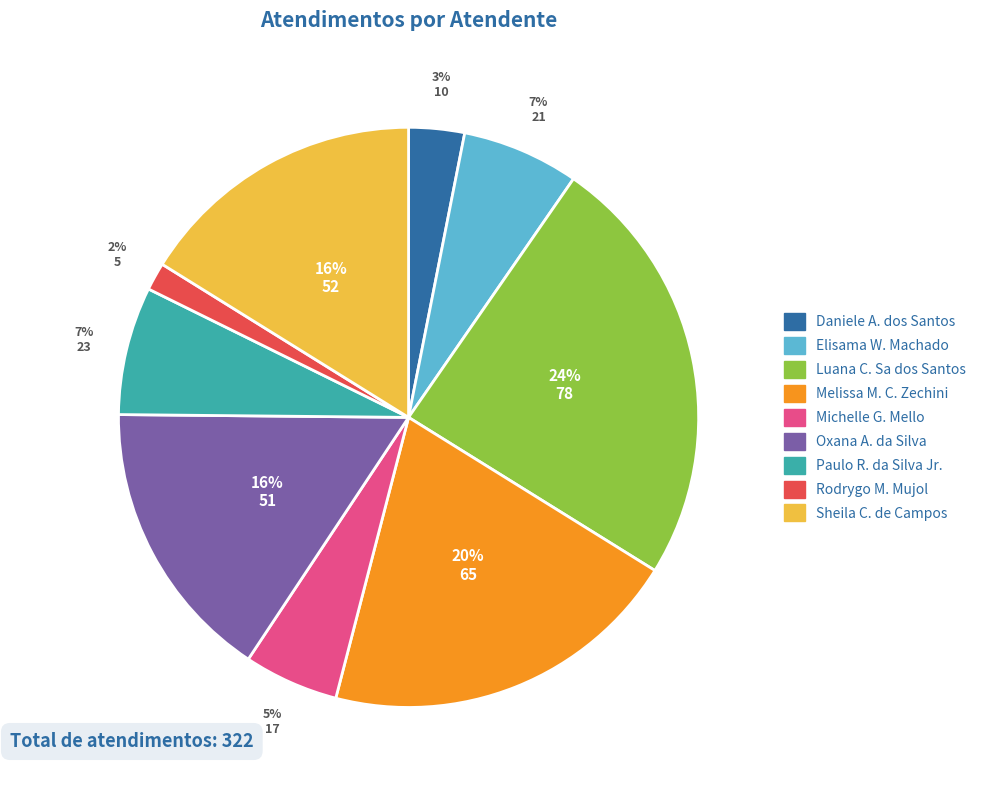

To the nearest percent, what is the average slice percentage?

11%